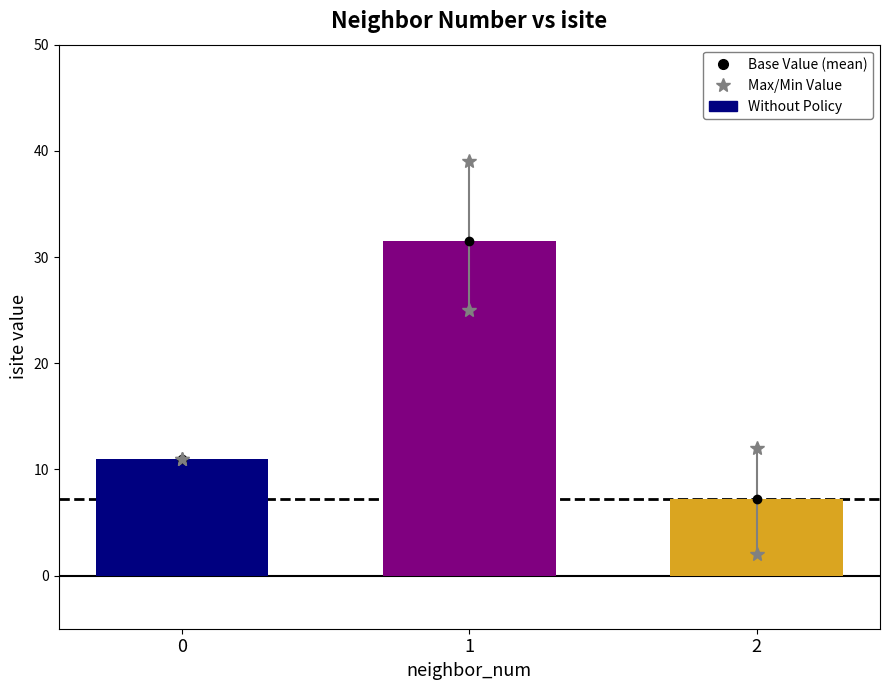

The value at 0 is 16.0. True or false?

False